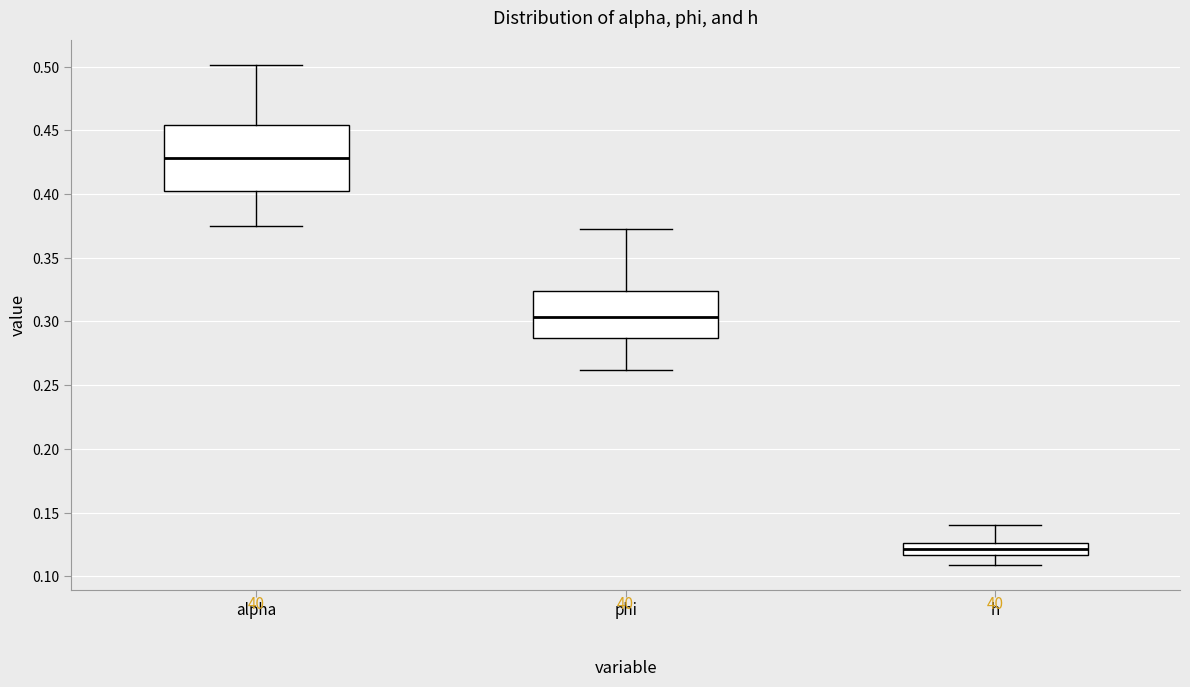

Which box is the tallest, from its lower edge to its upper edge?

alpha